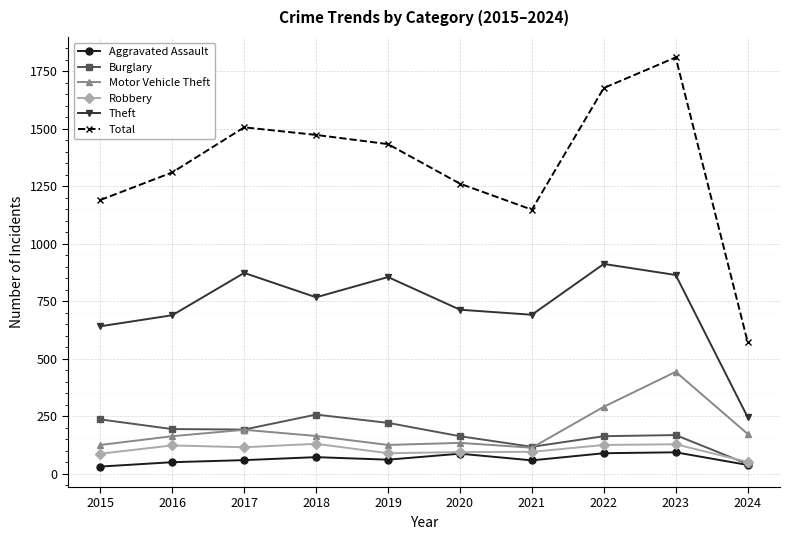

What is the difference between the maximum and minimum values in the Robbery series?

79